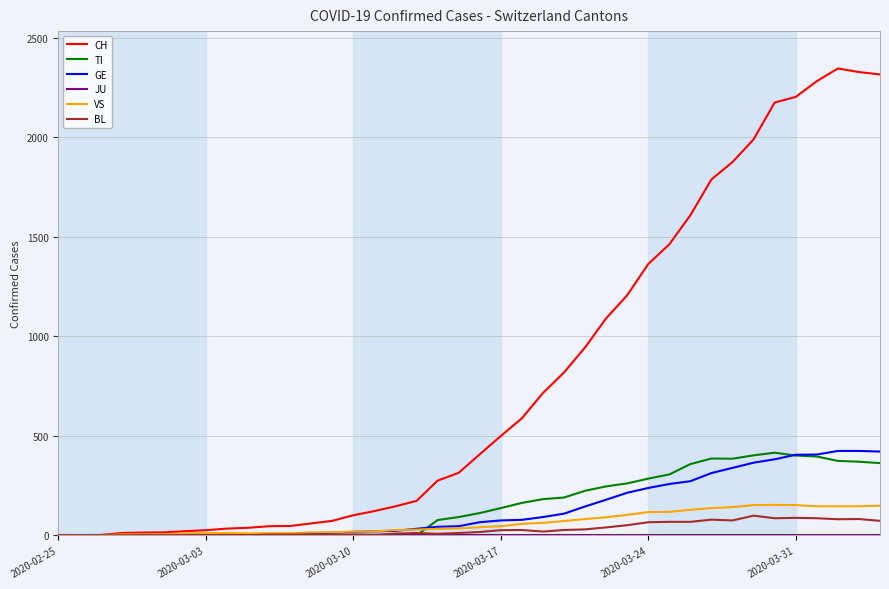

Which series has the widest spread of values?

CH